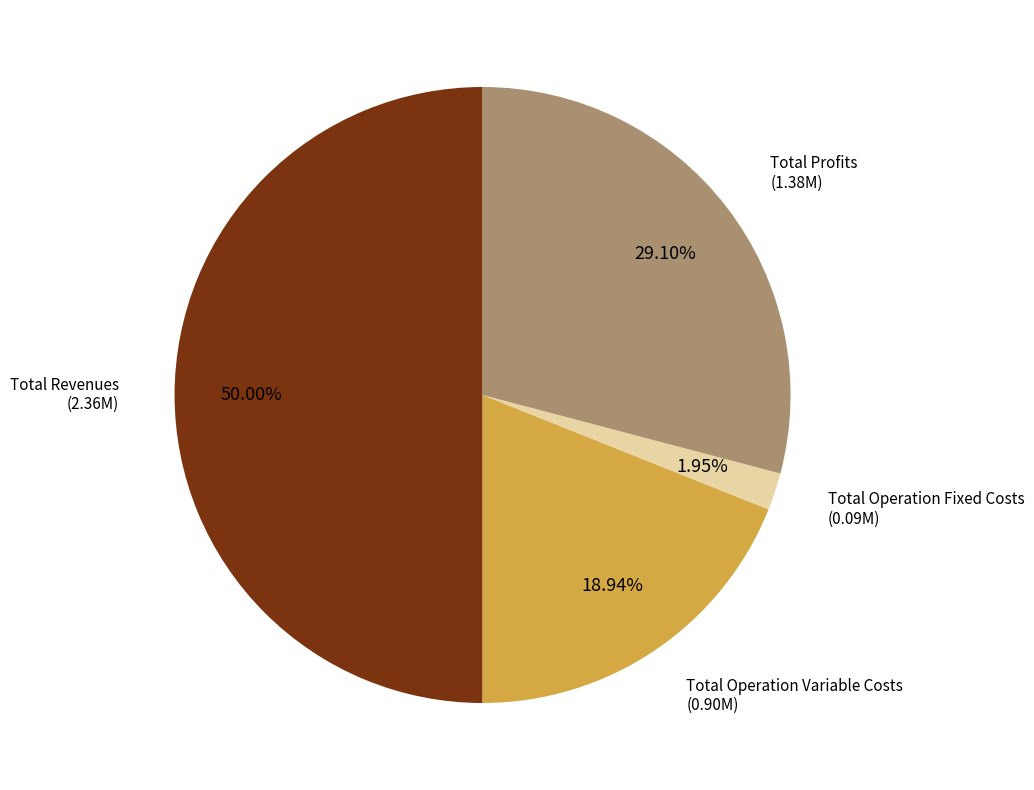

What is the total percentage of Total Operation Fixed Costs and Total Revenues?

52.0%